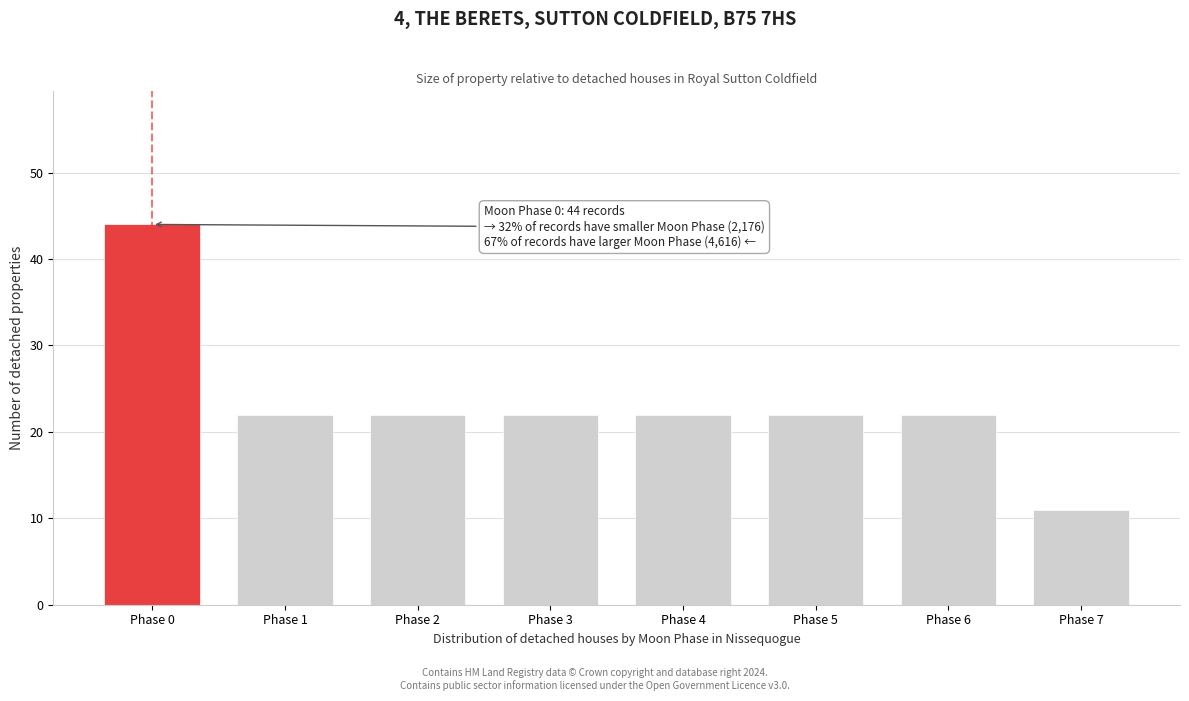

Reading left to right, what are all the values shown in this chart?

Phase 0=44	Phase 1=22	Phase 2=22	Phase 3=22	Phase 4=22	Phase 5=22	Phase 6=22	Phase 7=11